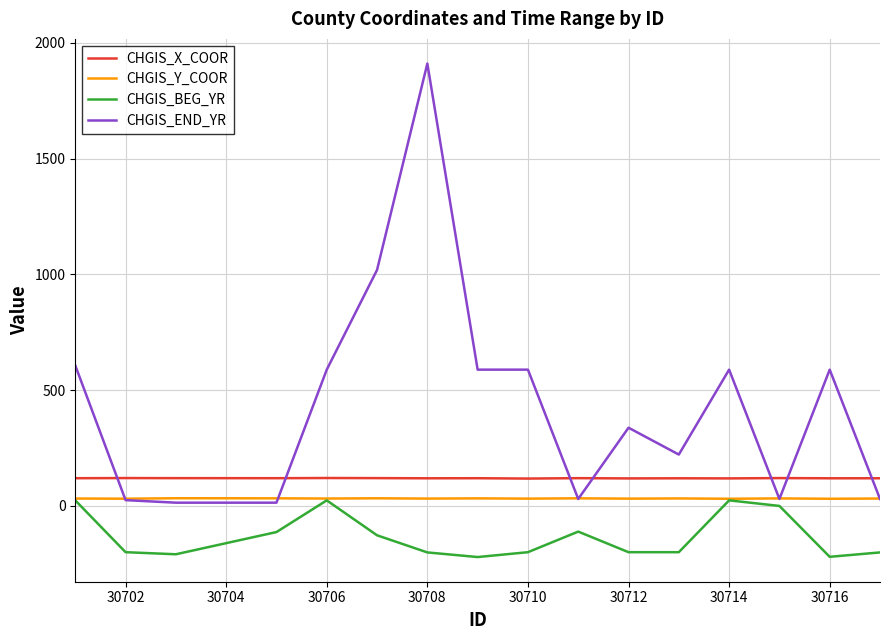

What is the minimum value shown in the chart?

-222.0